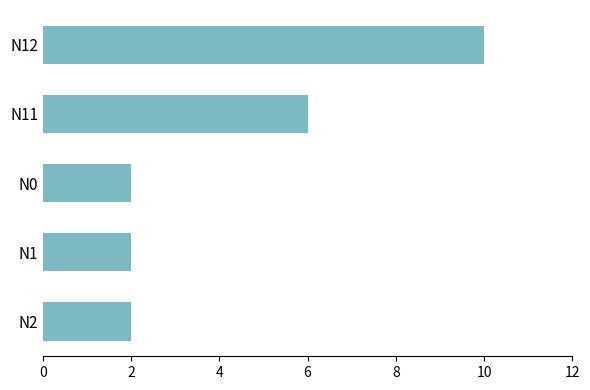

Count the number of categories in the chart.

5